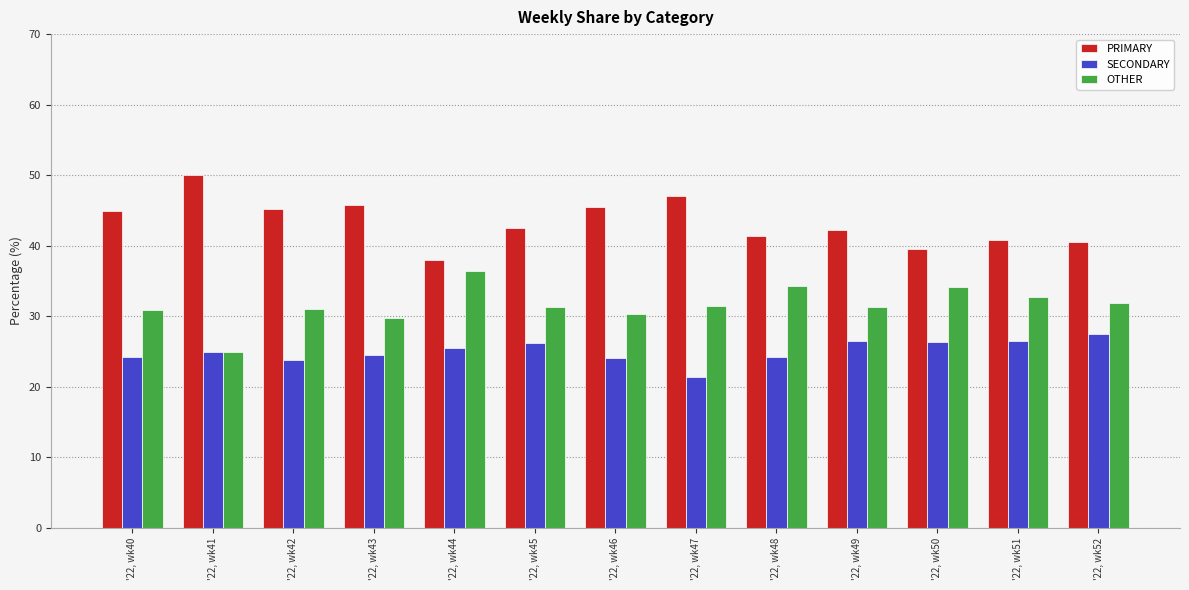

How many bars are there in each group?

3